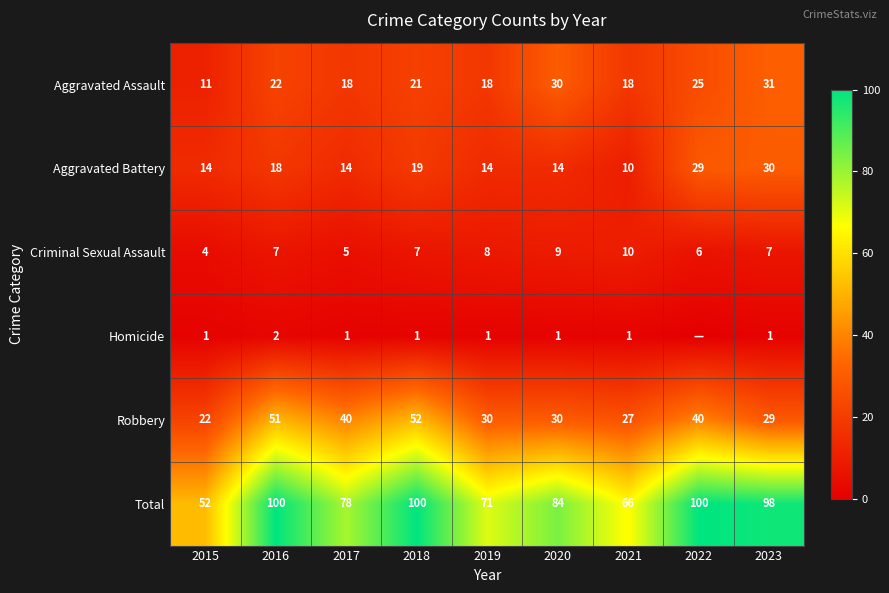

What is the approximate value of Aggravated Battery at 2017, to the nearest 10?

10